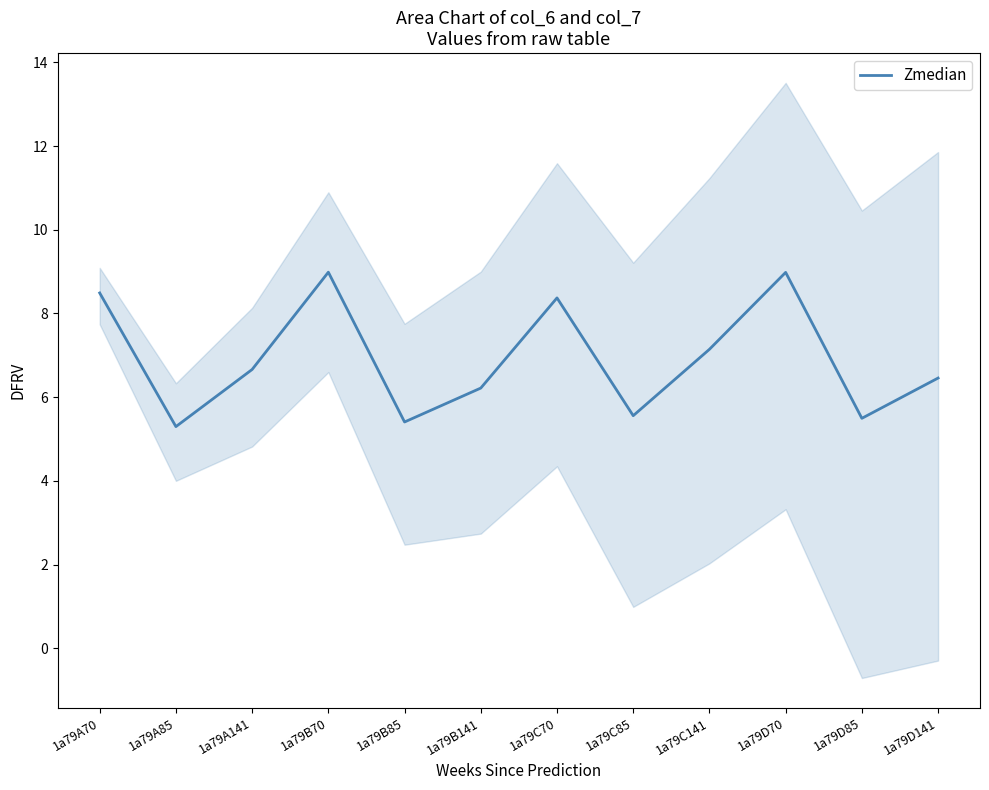

True or false: the data shows 8.6 at 1a79B141.

False